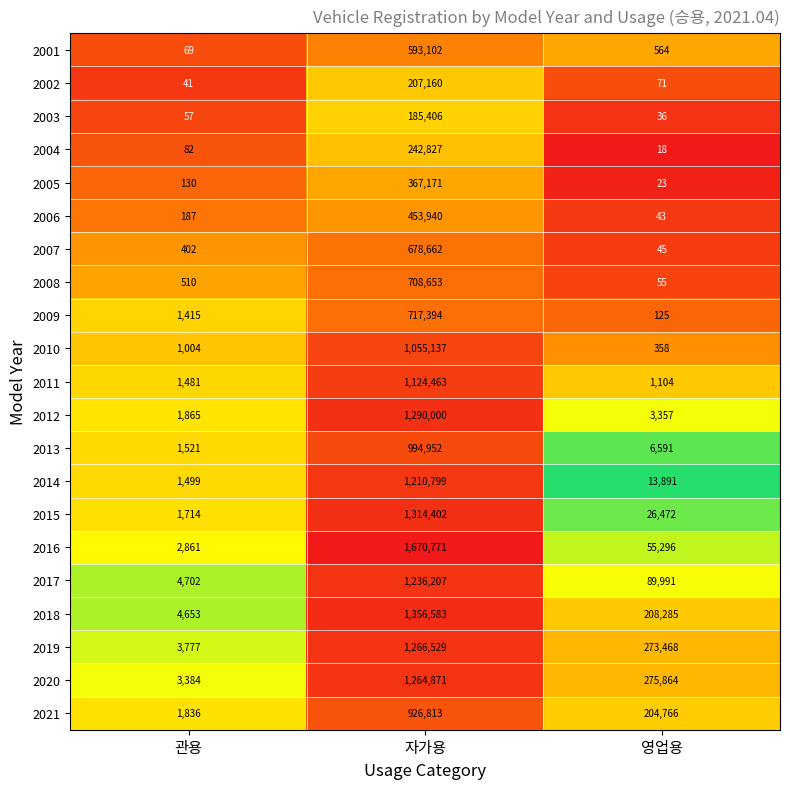

What is the difference between the 2007 values at 자가용 and 관용?

678260